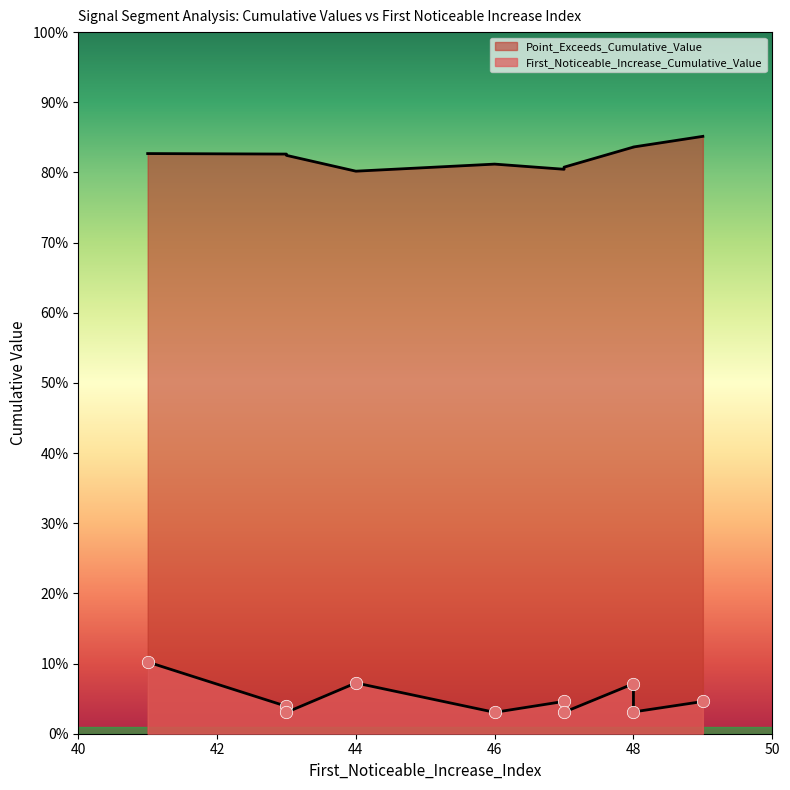

Which series has the largest total across all categories?

Point_Exceeds_Cumulative_Value